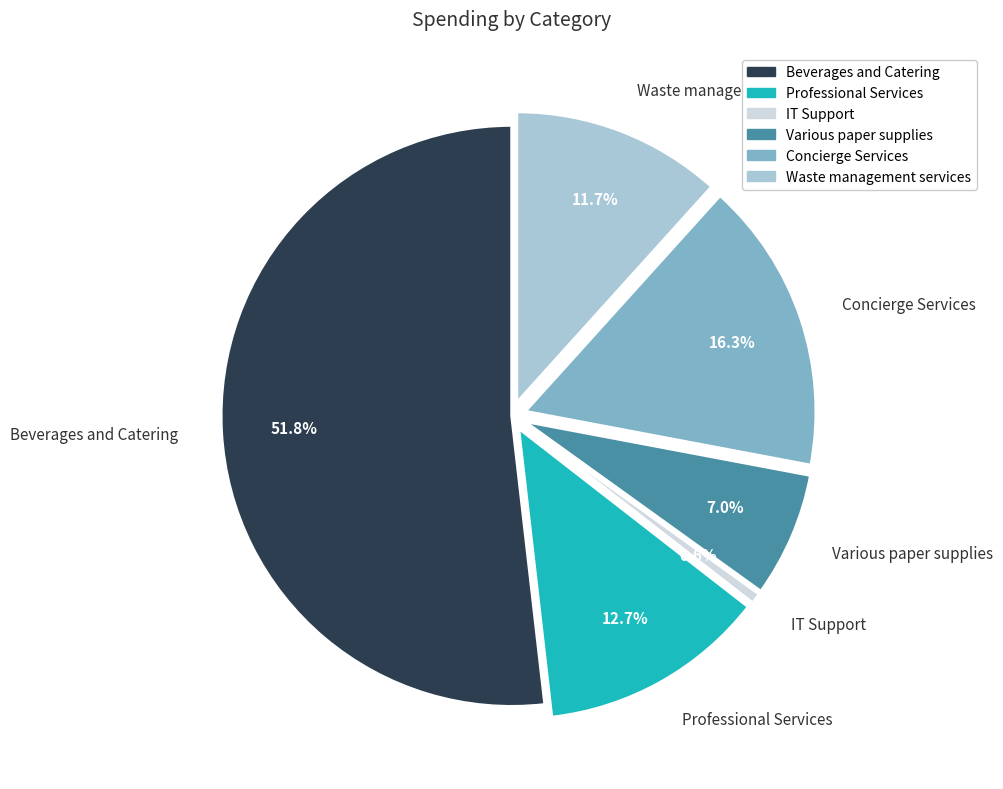

Which category accounts for the majority?

Beverages and Catering